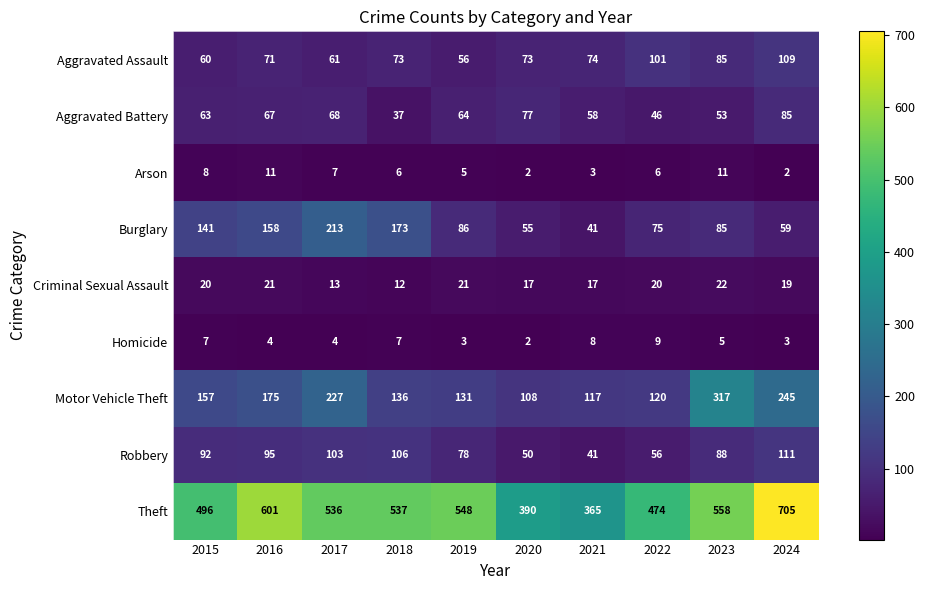

At which label is Aggravated Assault closest to 82?

2023